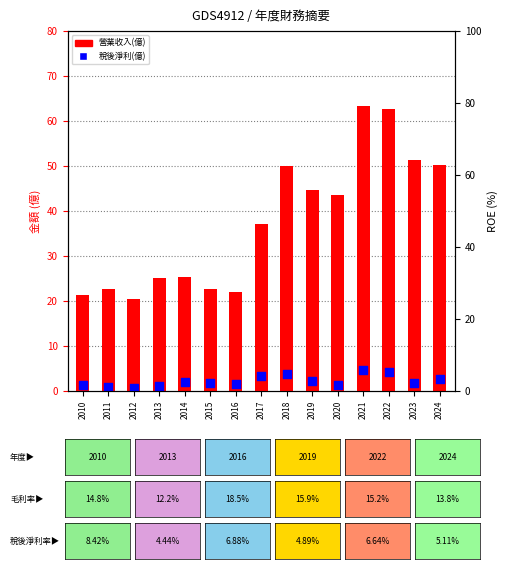

Is the value of 營業收入(億) at 2012 greater than the value of 稅後淨利(億) at 2022?

Yes